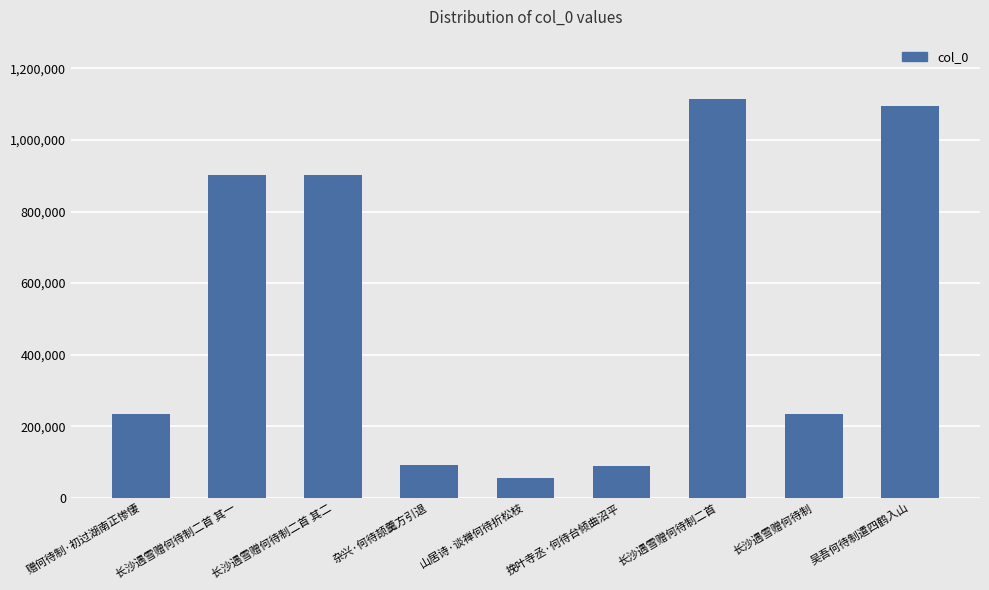

Which label corresponds to the largest value in the chart?

长沙遇雪赠何待制二首